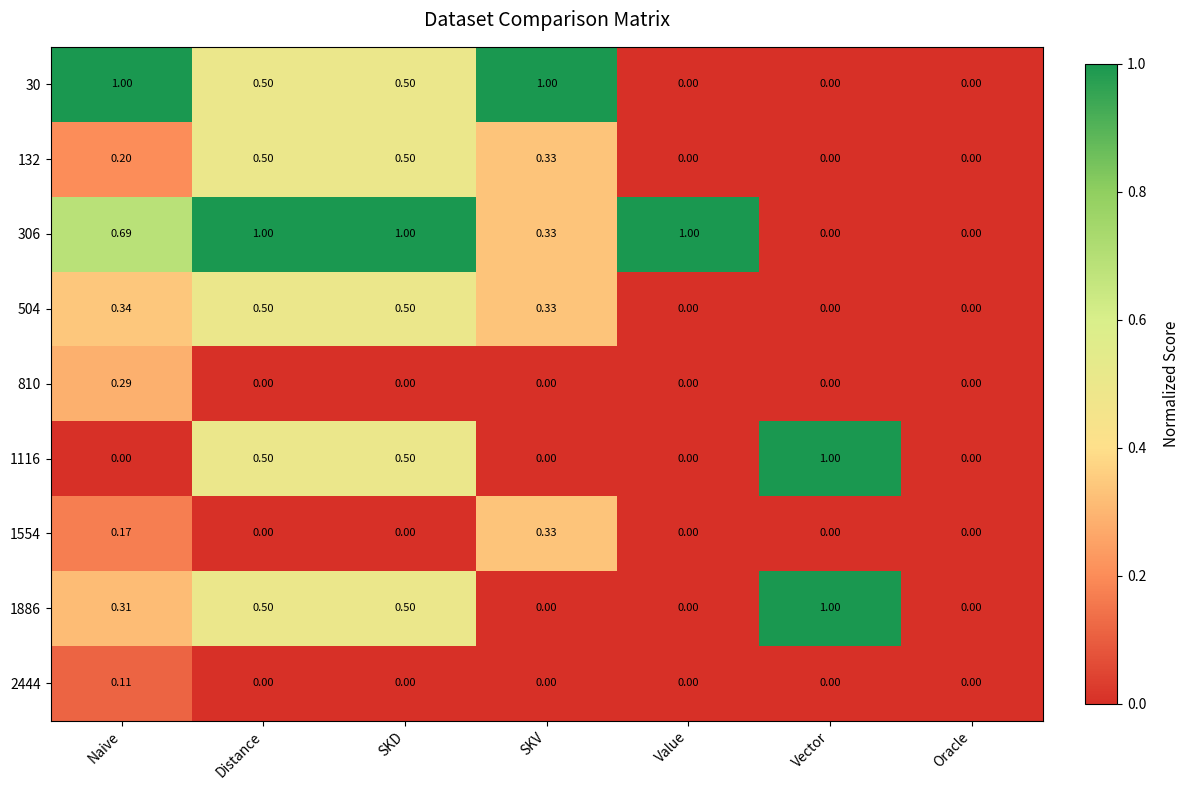

Is the value of 30 at SKV greater than the value of 504 at SKV?

Yes